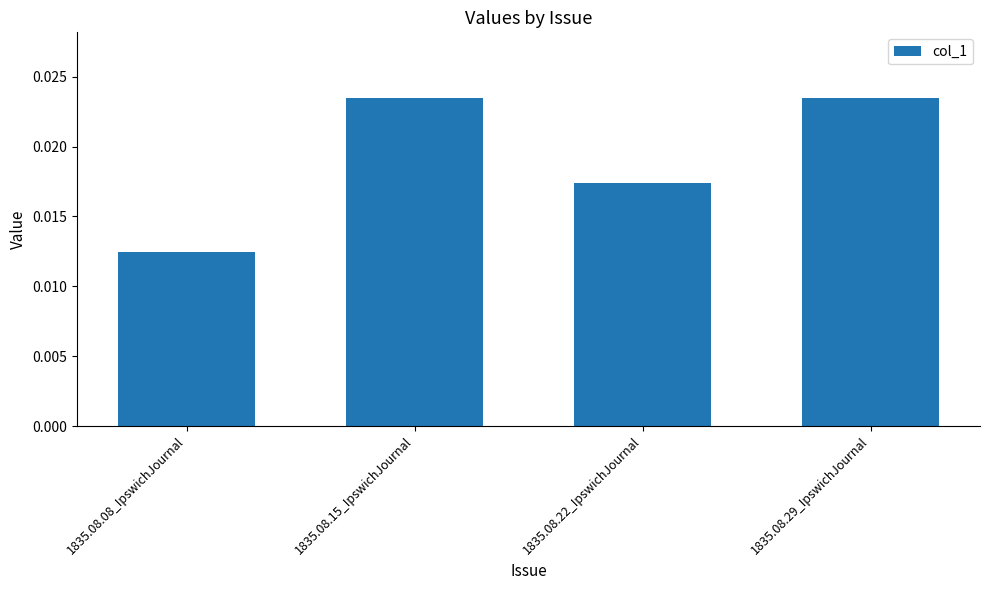

Which category has the lowest value across all series?

1835.08.08_IpswichJournal